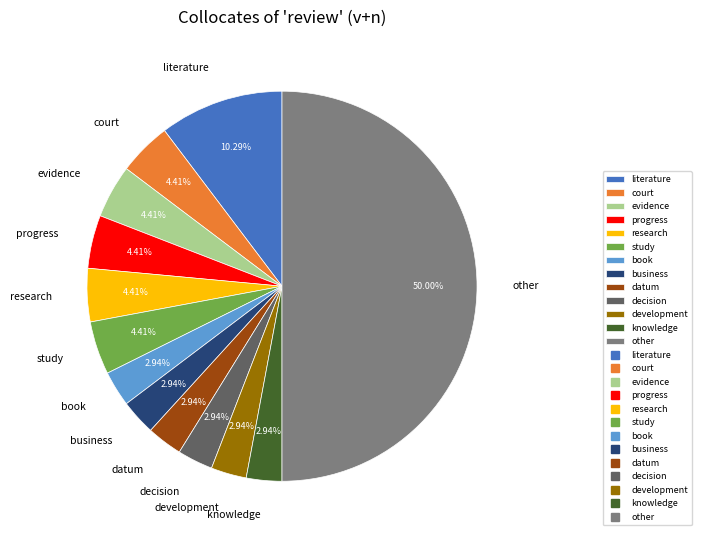

Which slice is the largest?

other